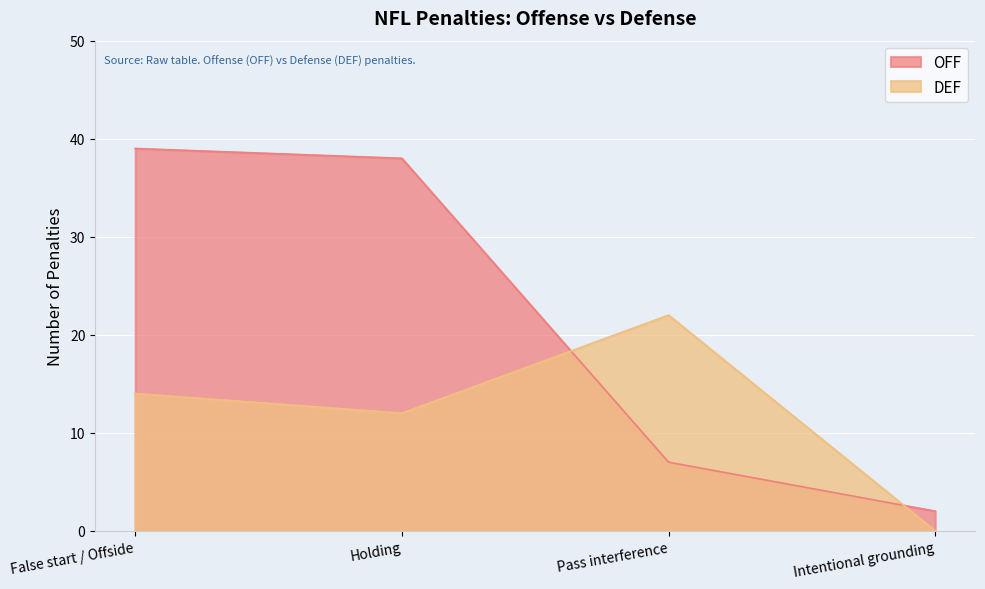

After their last crossing, which series has the higher values: DEF or OFF?

OFF